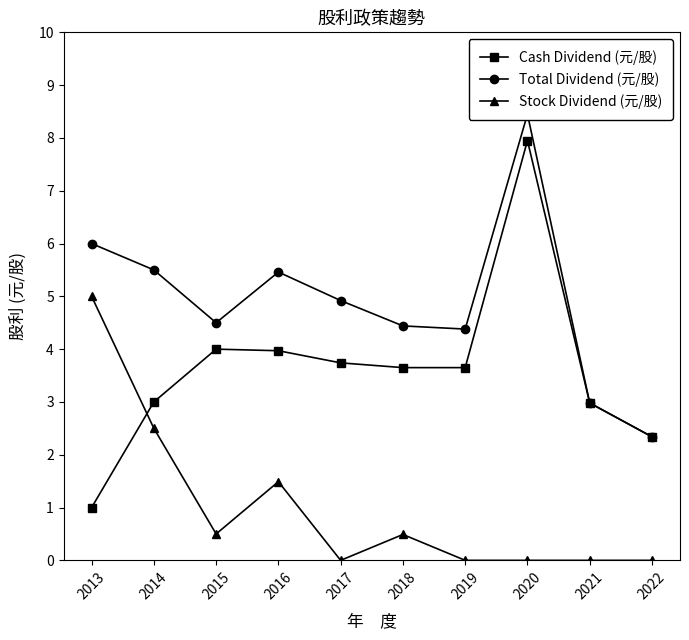

What are all the series names shown in the legend?

Cash Dividend (元/股), Total Dividend (元/股), Stock Dividend (元/股)